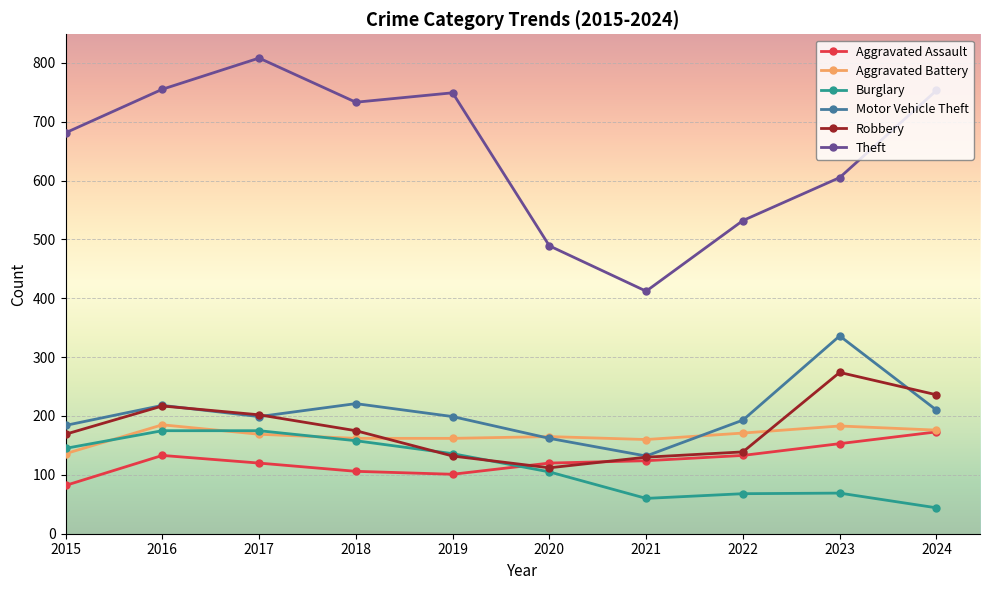

What is the value of the Aggravated Battery point at the 9th from the left?

183